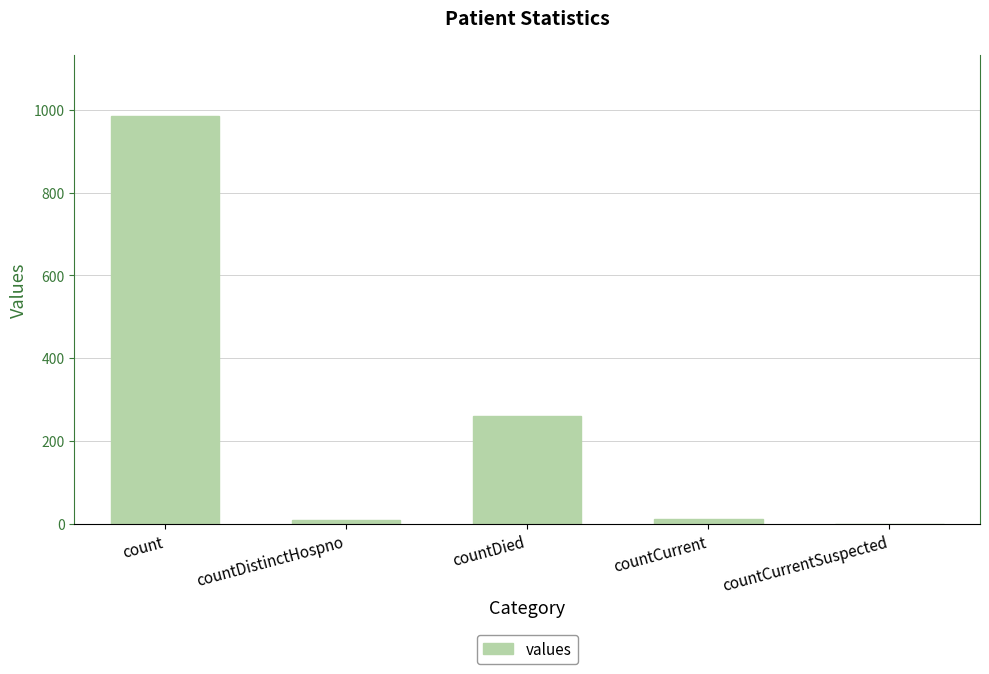

What is the sum of all values?

1267